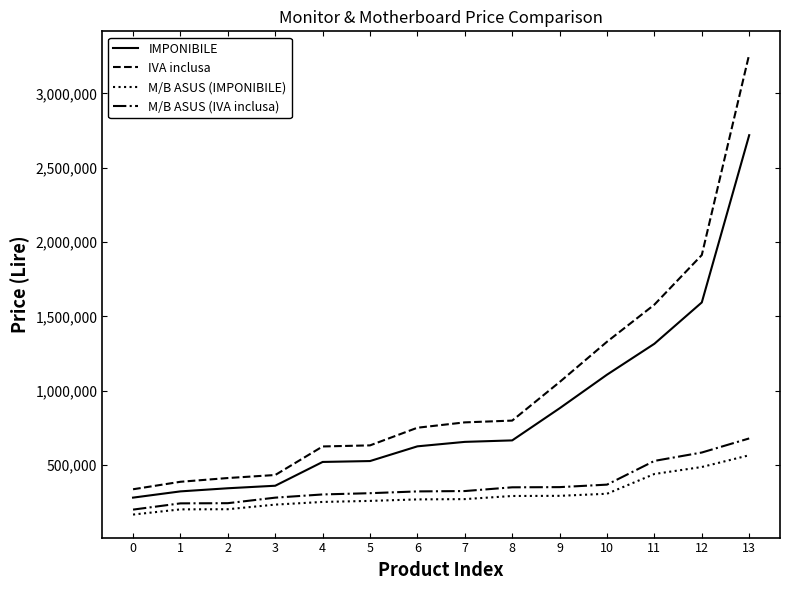

What is the spread (max minus min) of values at 9?

765400